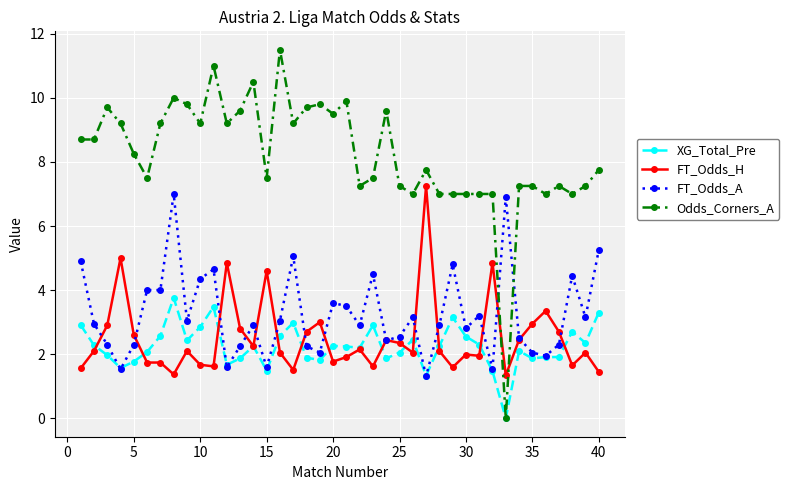

What are all the series names shown in the legend?

XG_Total_Pre, FT_Odds_H, FT_Odds_A, Odds_Corners_A